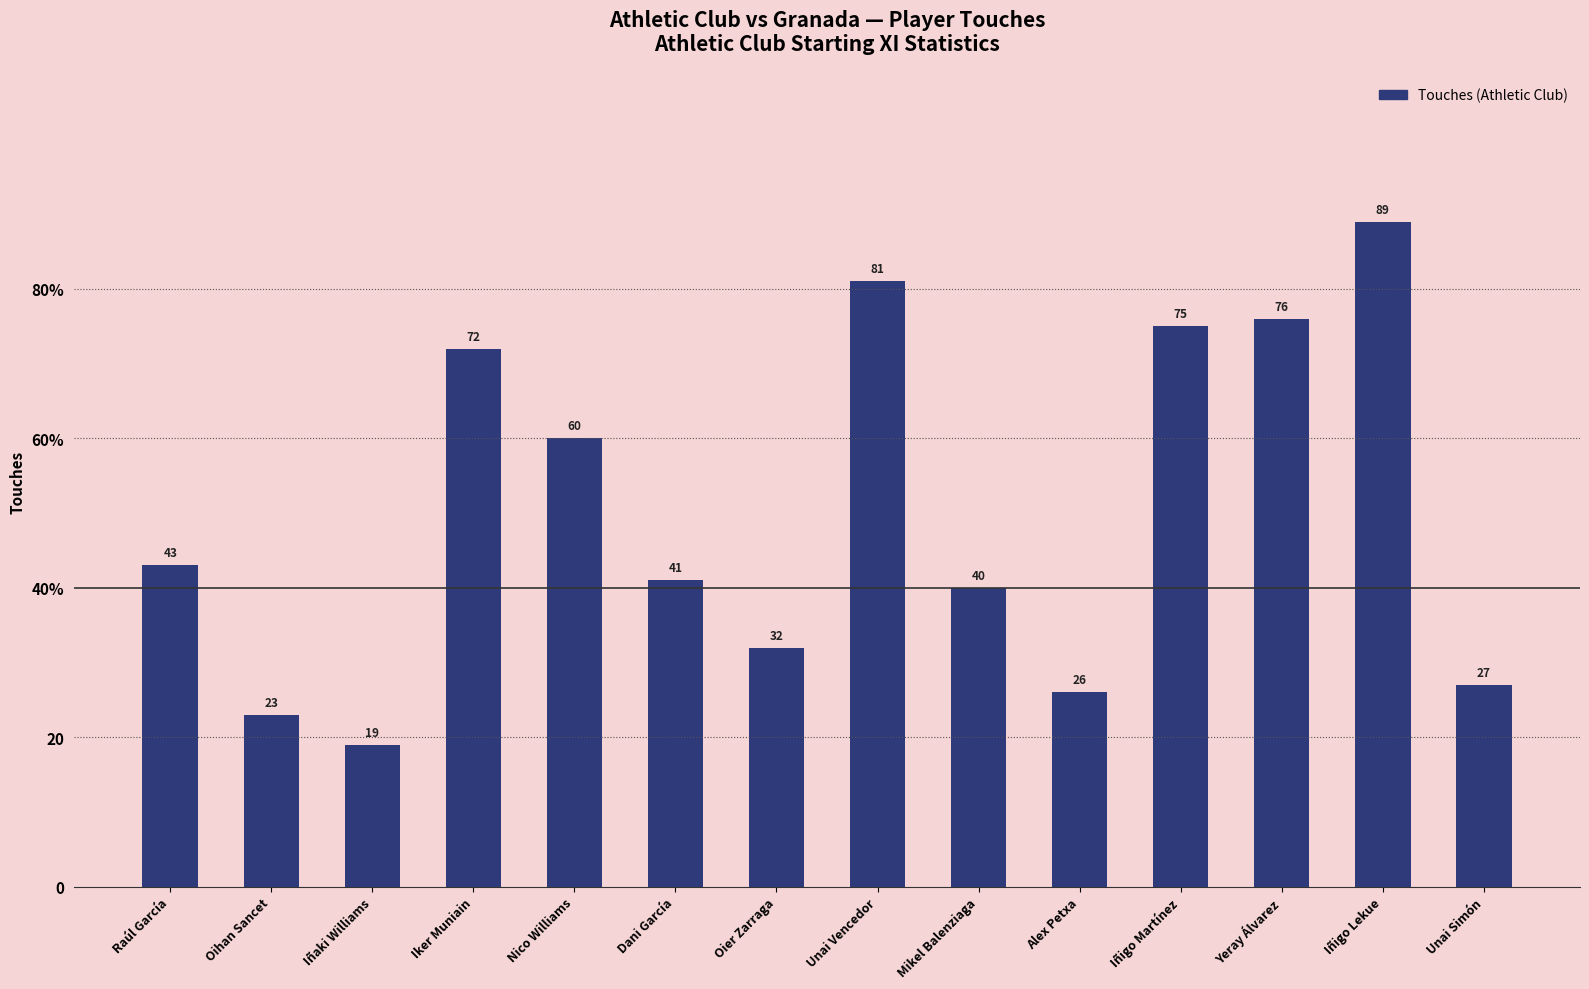

Are the bars horizontal?

No